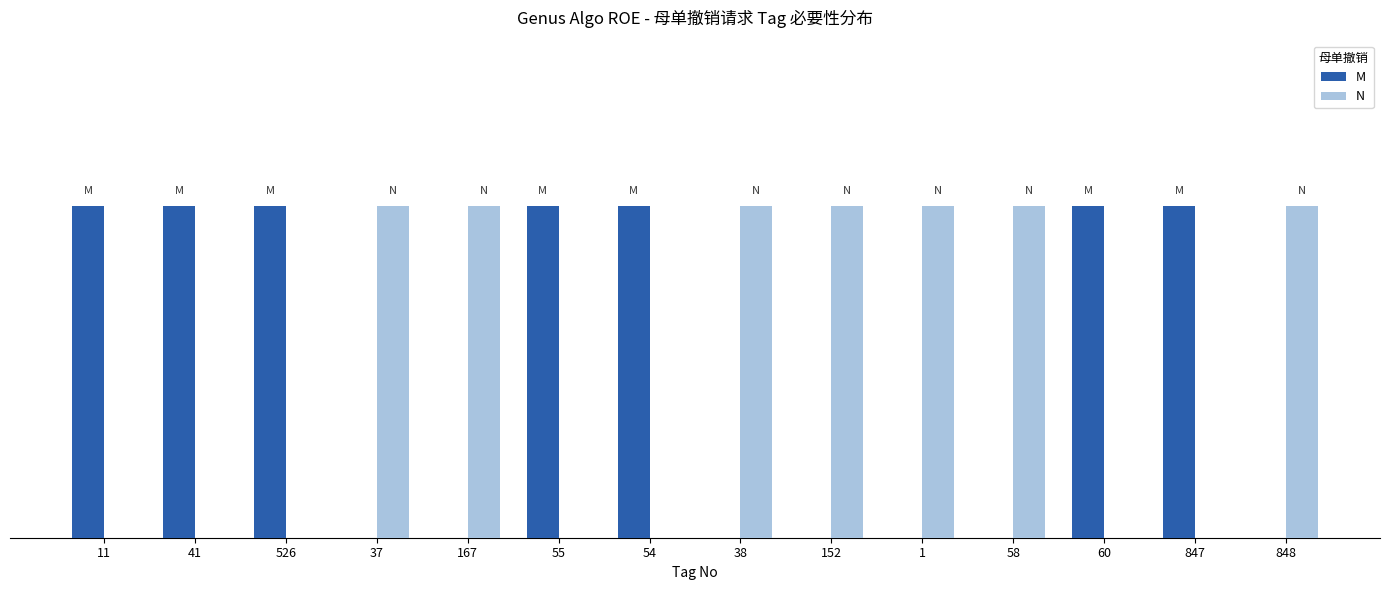

The value of M at 54 is 1. True or false?

True